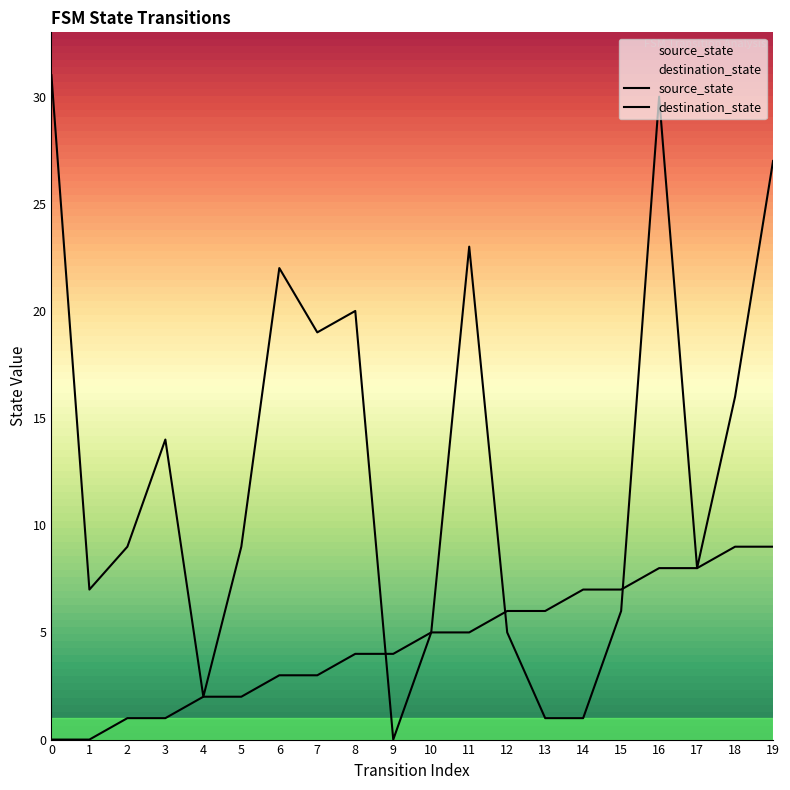

List the labels in order of source_state value, smallest first.

0, 1, 2, 3, 4, 5, 6, 7, 8, 9, 10, 11, 12, 13, 14, 15, 16, 17, 18, 19